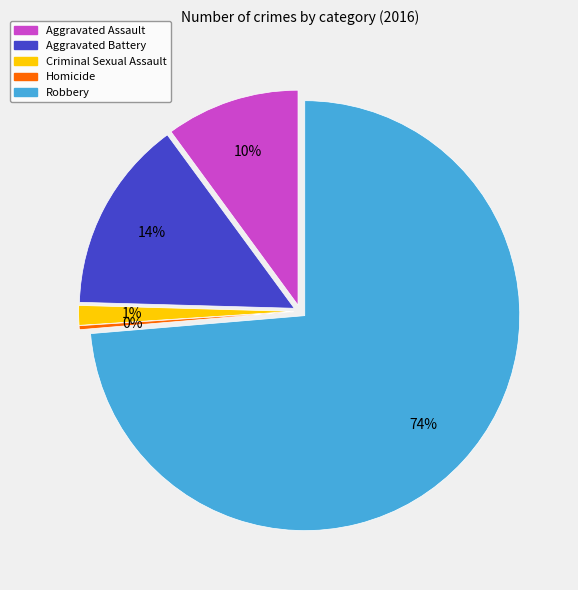

Rank the categories by value from highest to lowest.

Robbery, Aggravated Battery, Aggravated Assault, Criminal Sexual Assault, Homicide